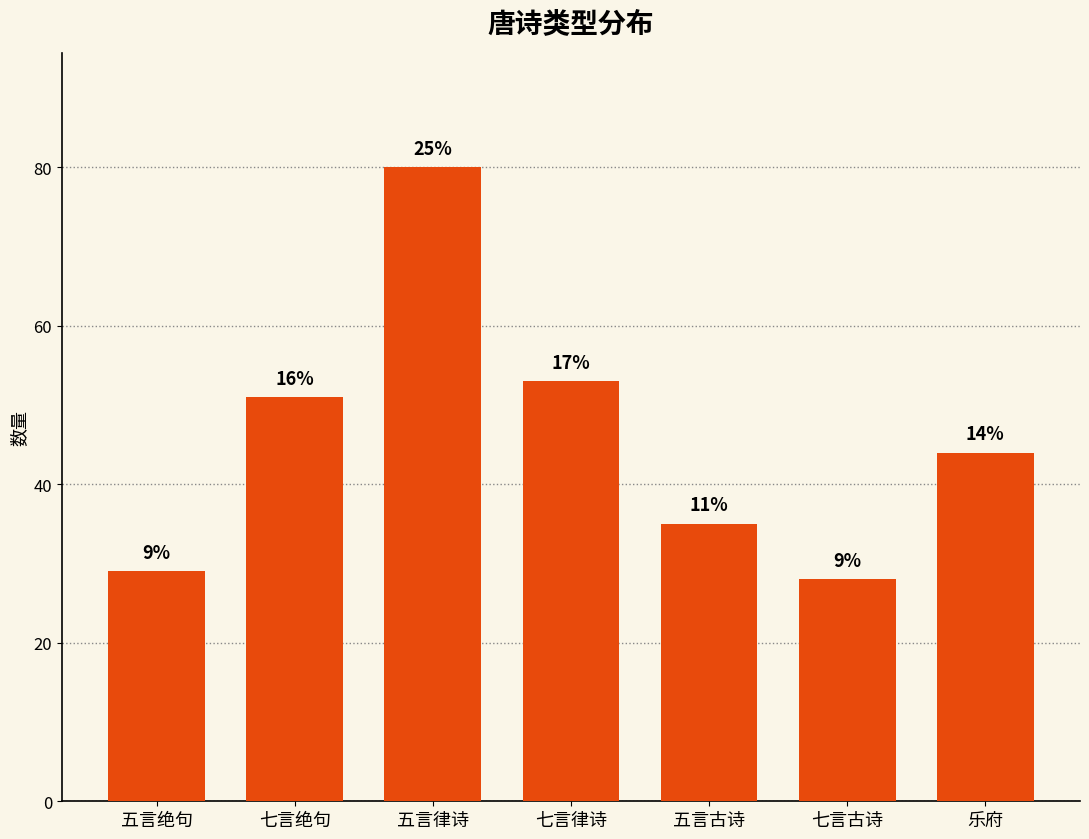

Does the chart contain any negative values?

No